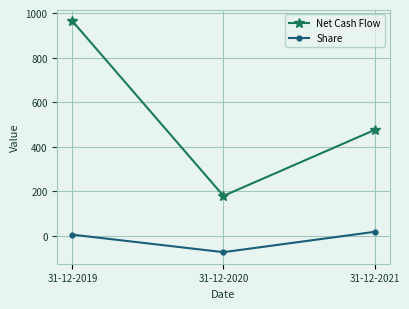

True or false: Share has a value of -73.4 at 31-12-2020.

True